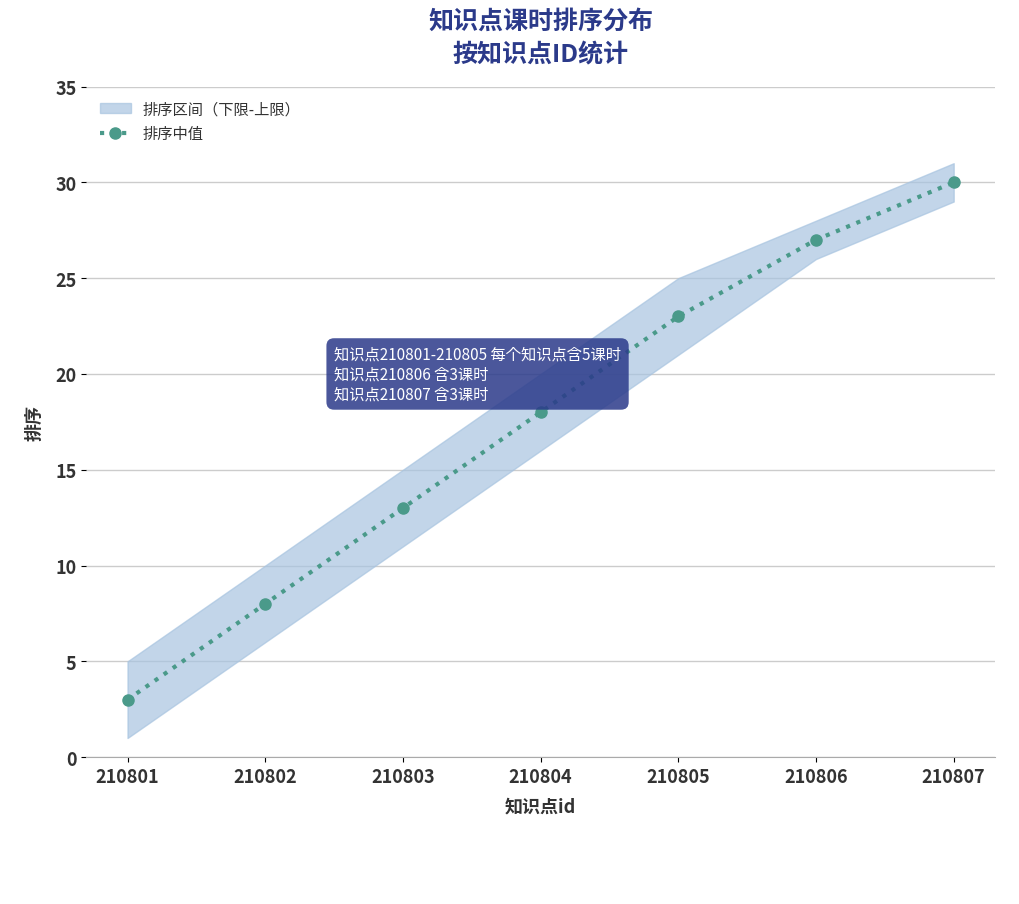

How many lines are shown in the chart?

1